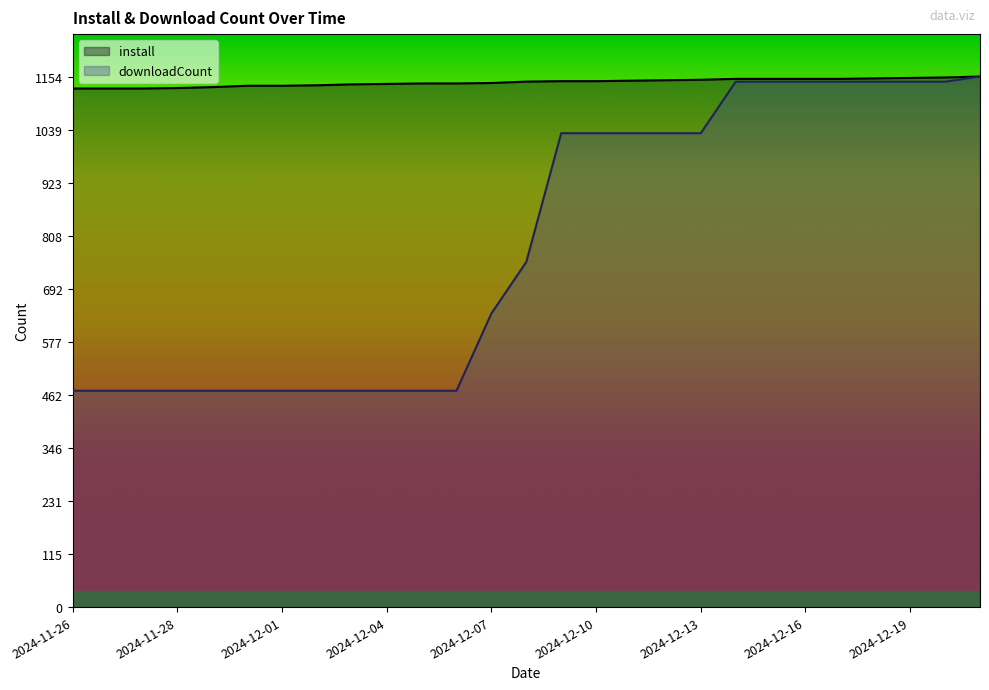

Which series has the largest range (max minus min)?

downloadCount